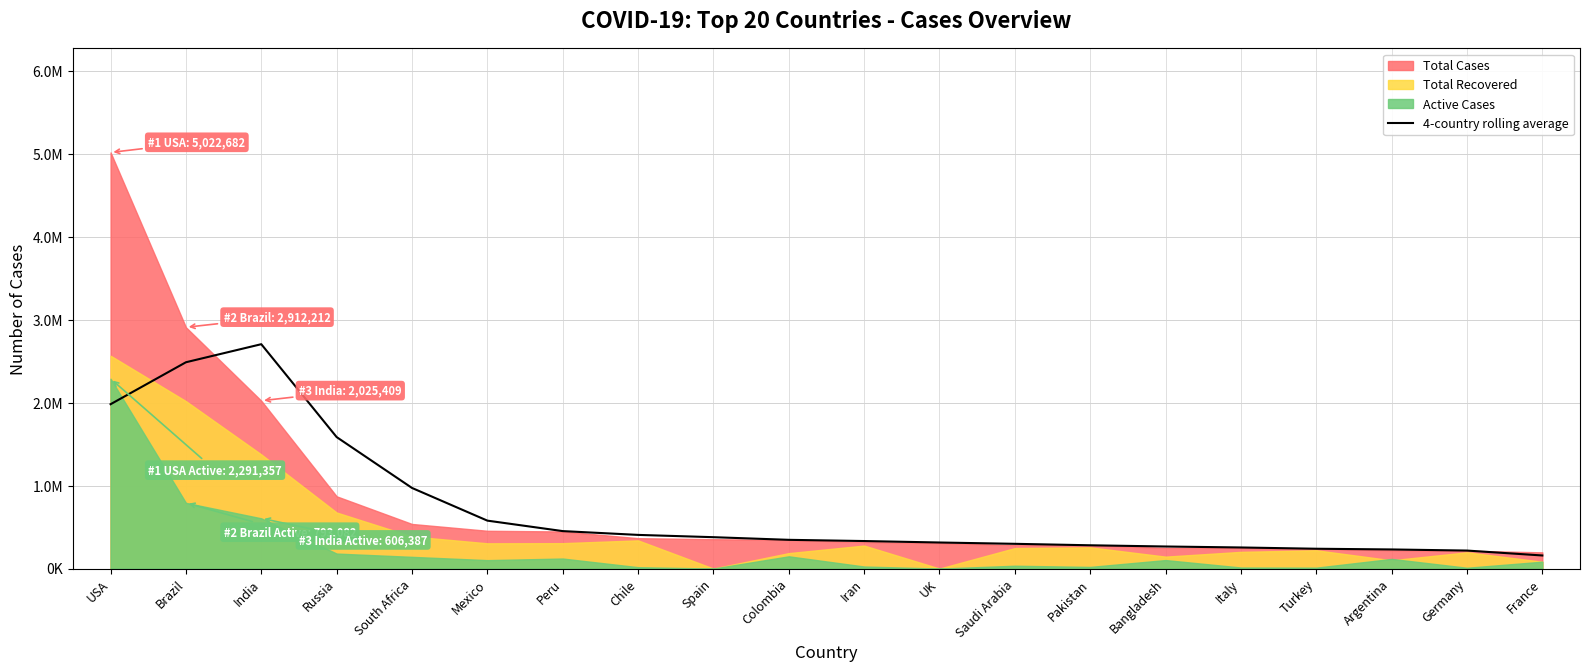

How many lines are shown in the chart?

1